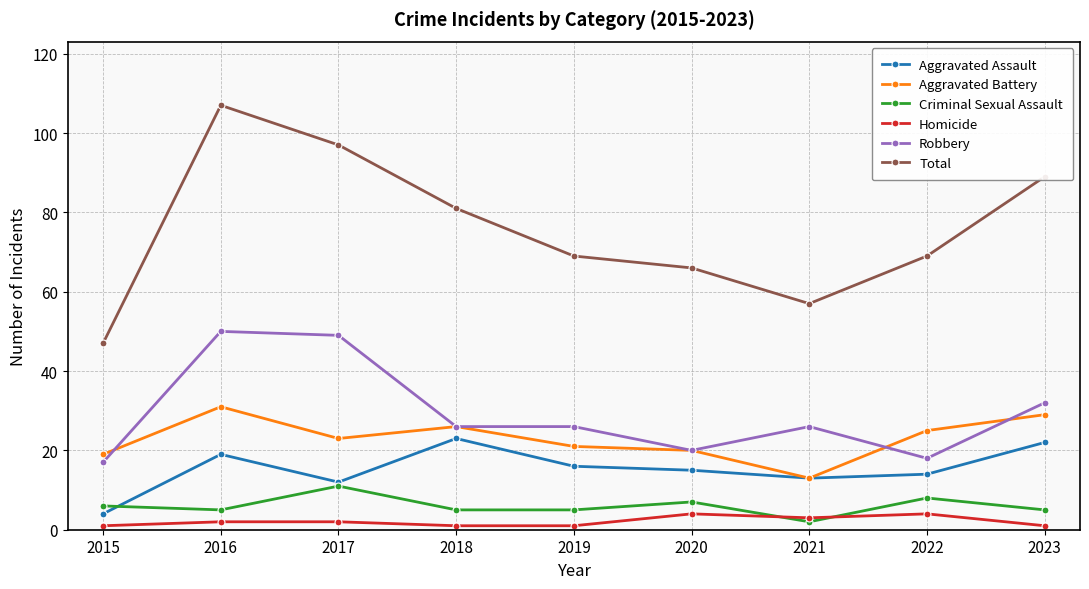

What is the total value across all series at 2016?

214